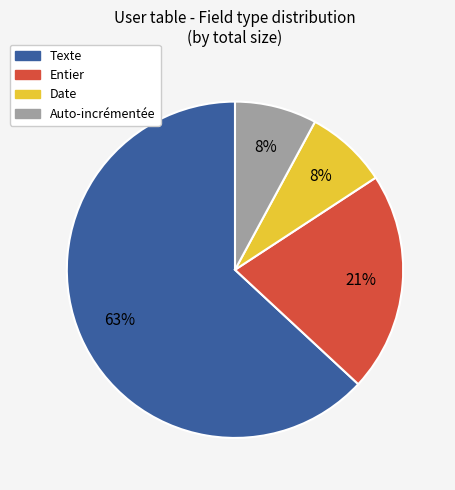

Is there a majority slice in this chart?

Yes